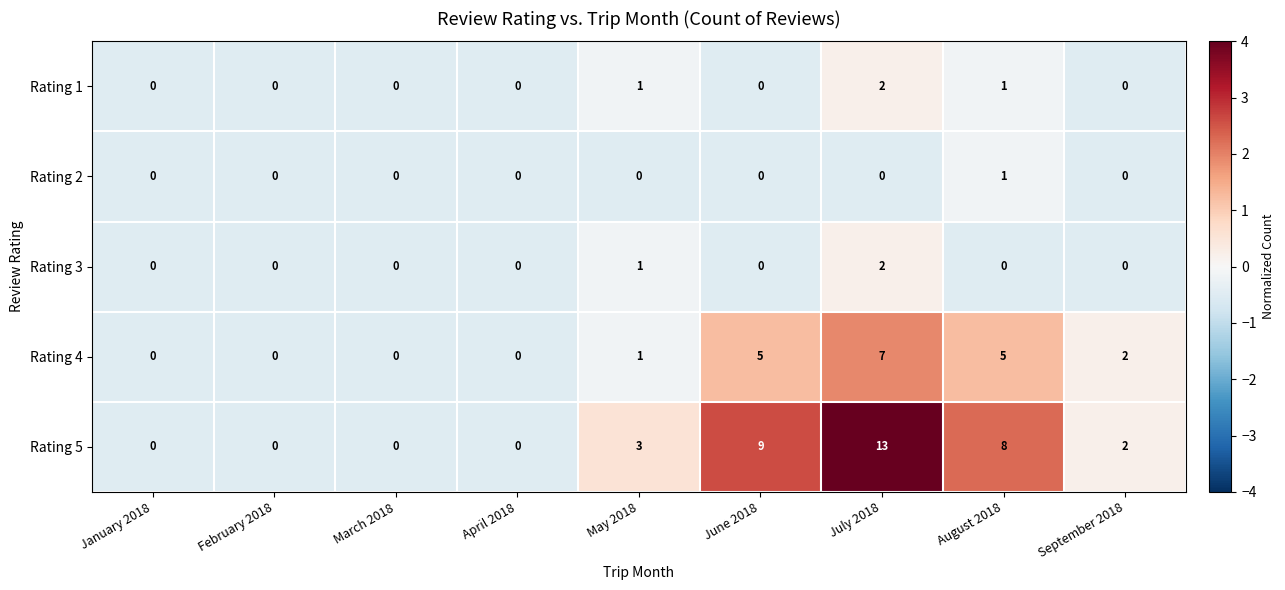

What is the minimum value shown in the chart?

0